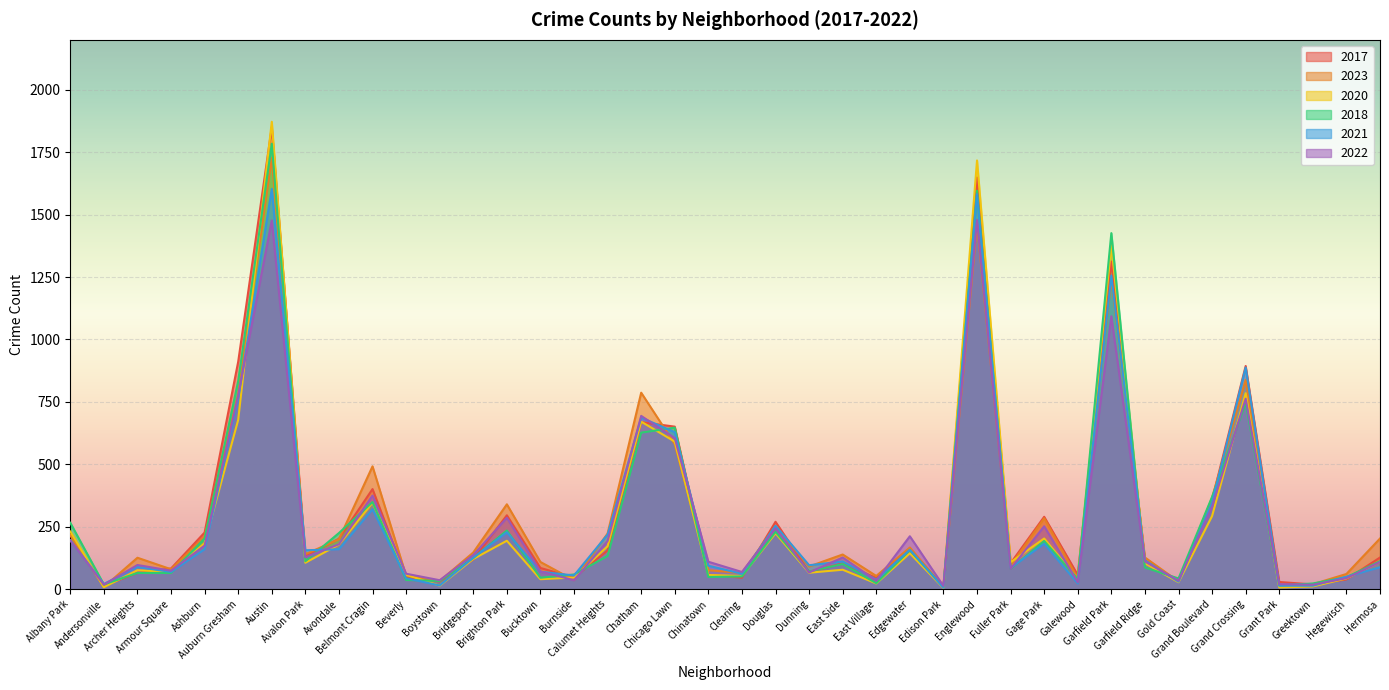

Which series ends up on top after the final intersection of 2018 and 2020?

2018